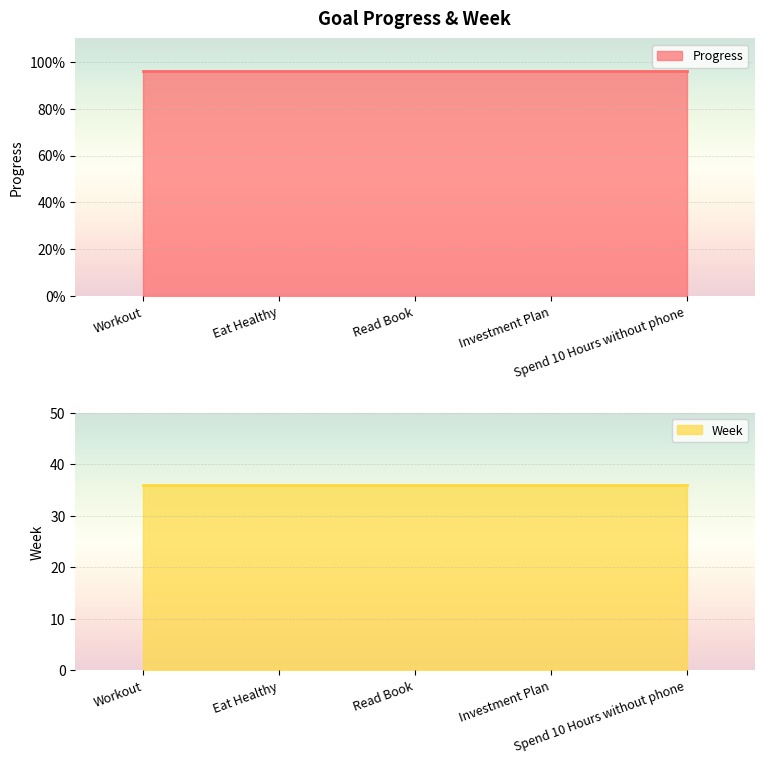

Reading right to left, list all the values displayed in this chart.

Progress: 1.0	1.0	1.0	1.0	1.0
Week: 36.0	36.0	36.0	36.0	36.0